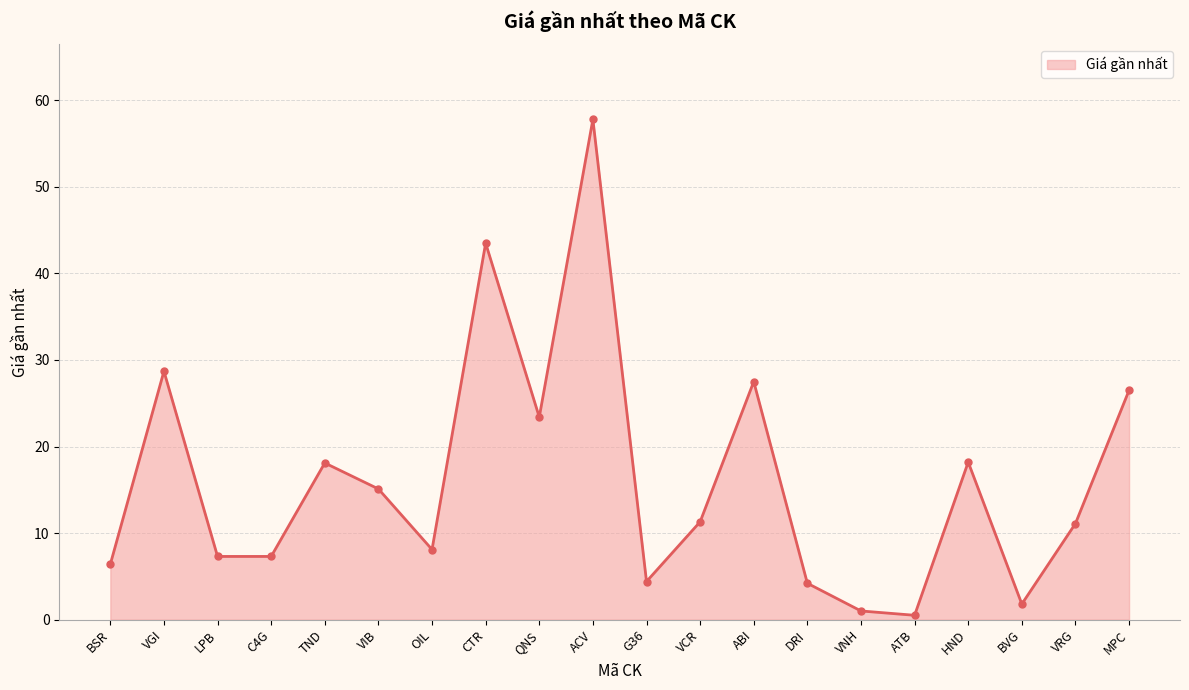

What is the difference between the second highest and minimum values?

43.0